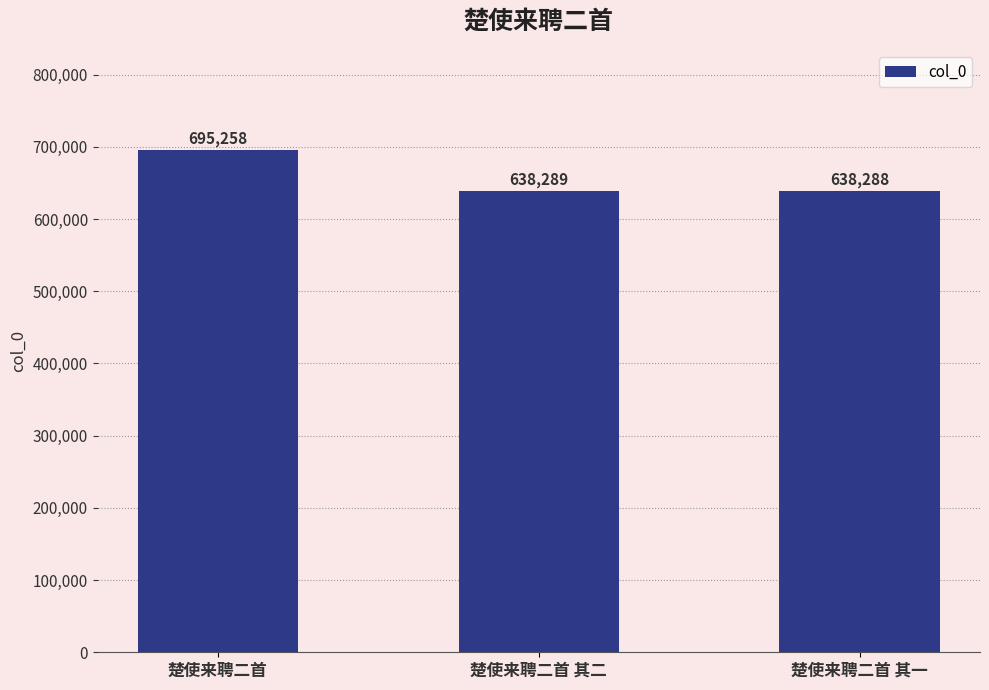

What is the change in value from 楚使来聘二首 to 楚使来聘二首 其一?

-56970